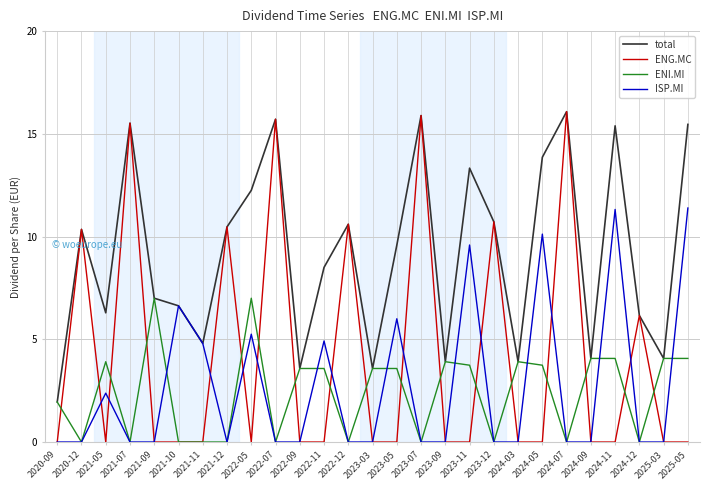

Is it true that ISP.MI equals 0.0 at 2020-09?

True